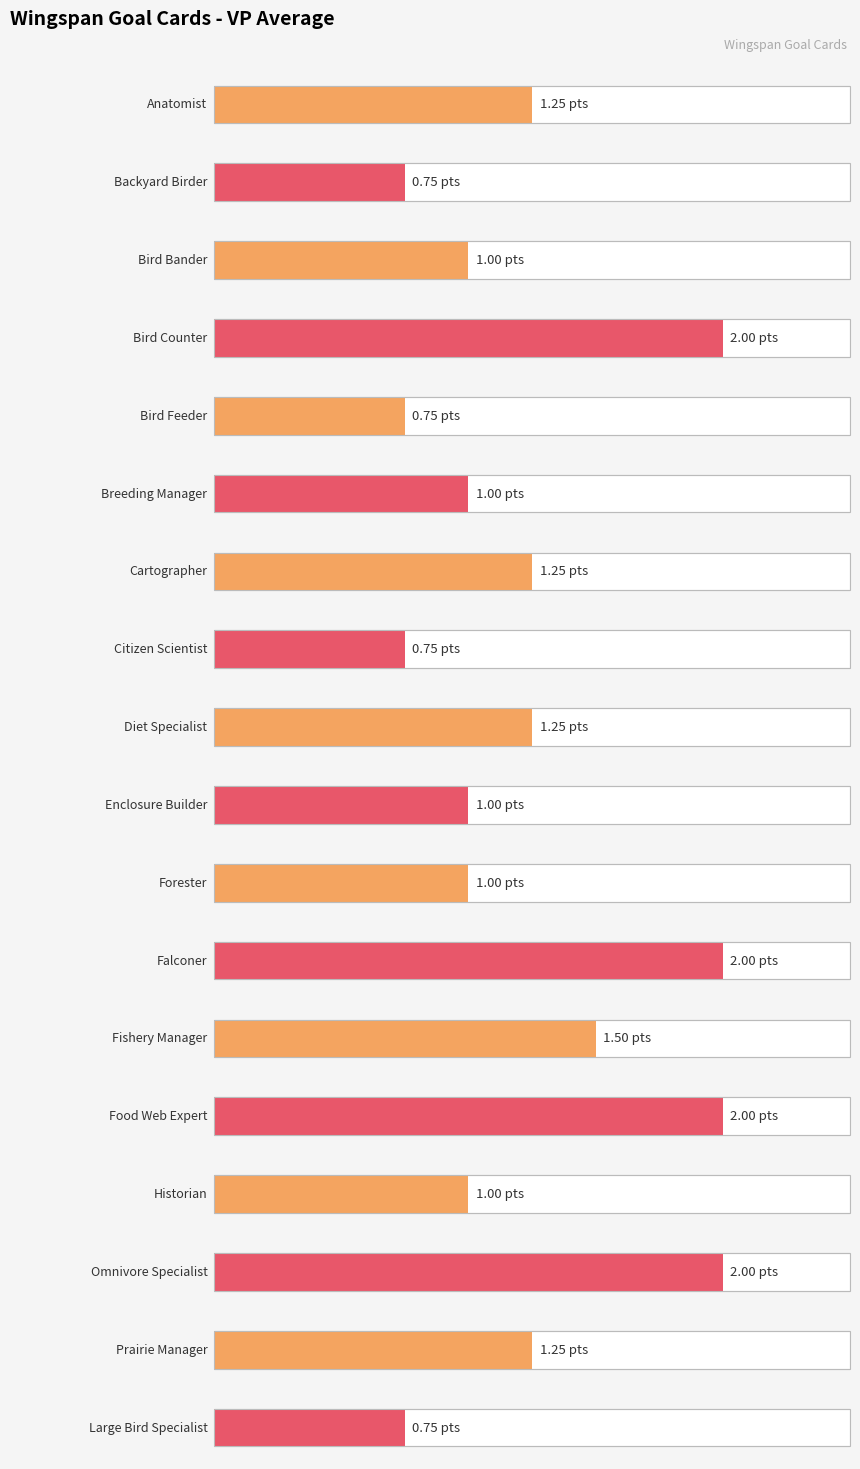

Approximately how many times larger is the value at Cartographer compared to Diet Specialist?

1.0